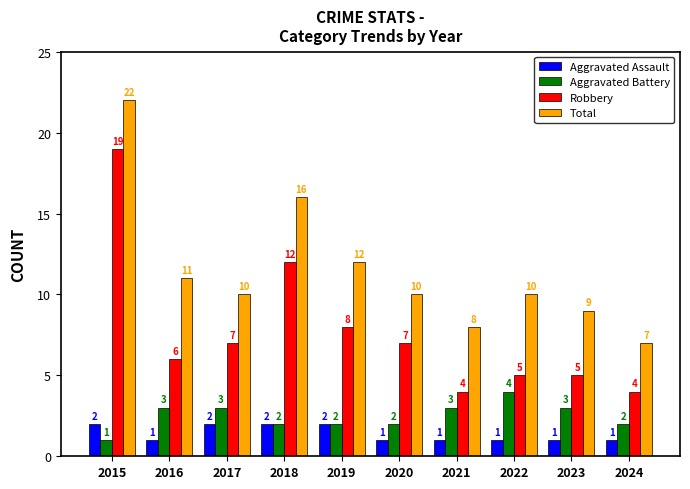

What are all the series names shown in the legend?

Aggravated Assault, Aggravated Battery, Robbery, Total